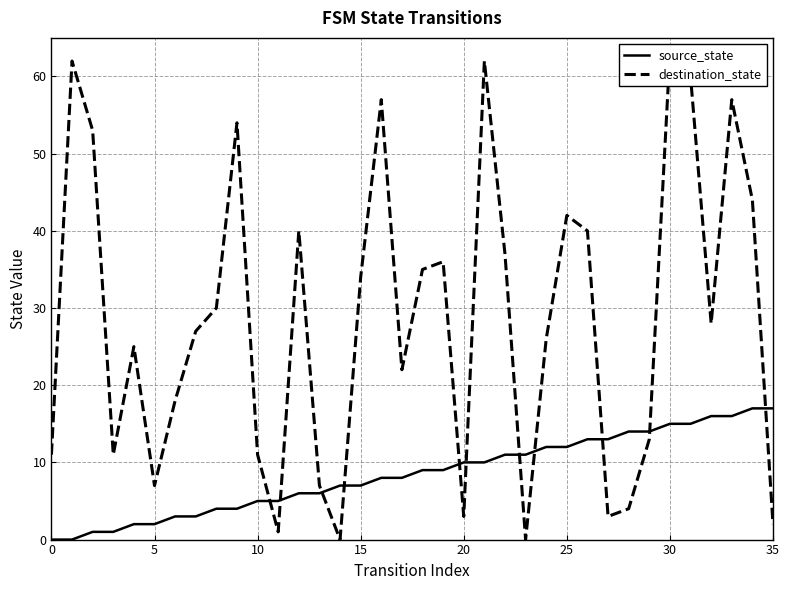

The value of source_state at 13 is 2. True or false?

False